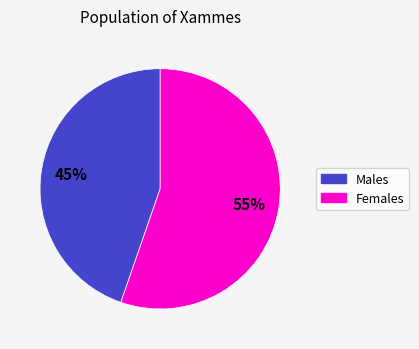

Is there any slice that represents more than half of the pie?

Yes